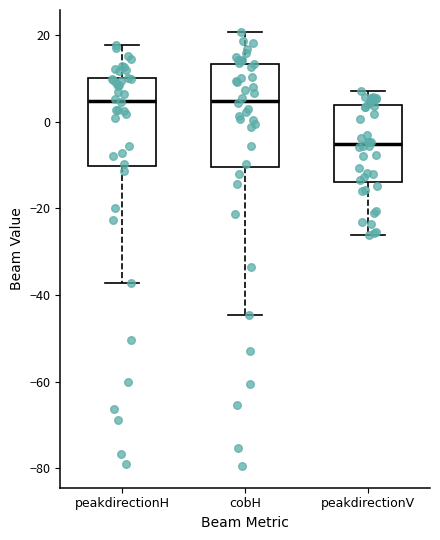

Where does the median line of the box for cobH sit on the y-axis? The values are not printed on the chart, so give them approximately, as read against the axis.

4